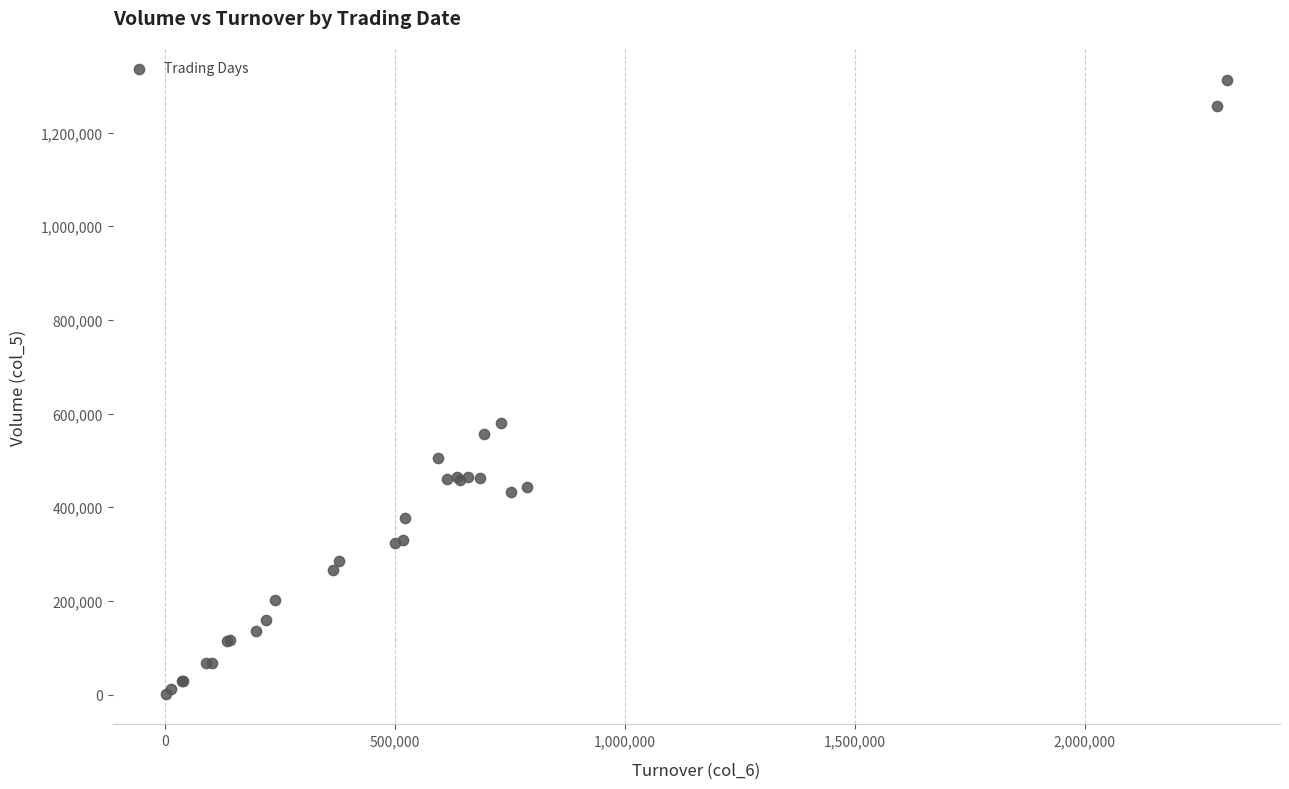

What Y value in the scatter plot is closest to 657500?

581000